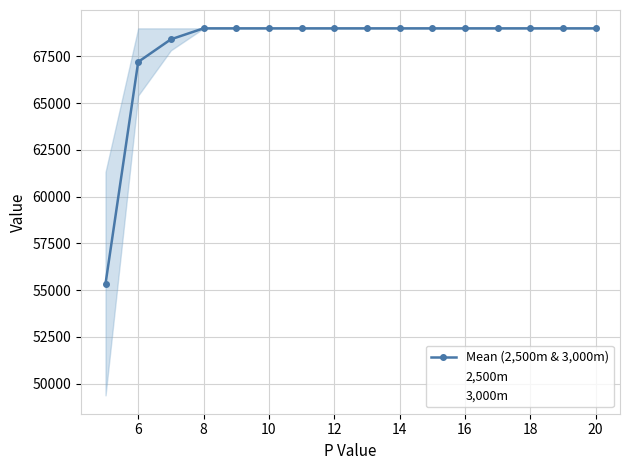

What is the difference between the second highest and second lowest values in the 2,500m series?

3591.0